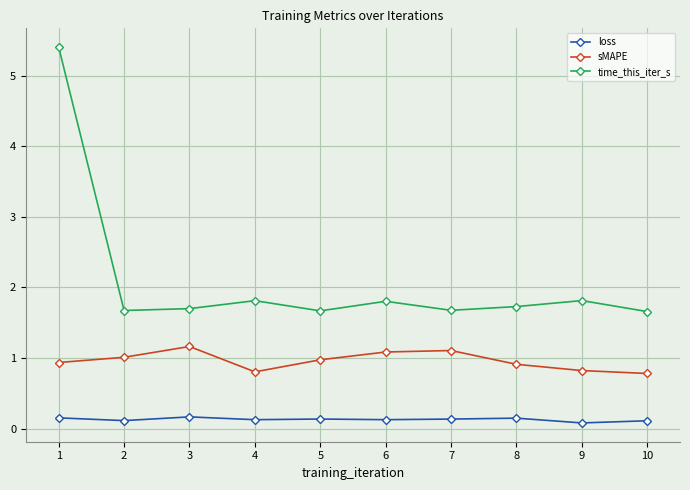

Which series has the largest range (max minus min)?

time_this_iter_s